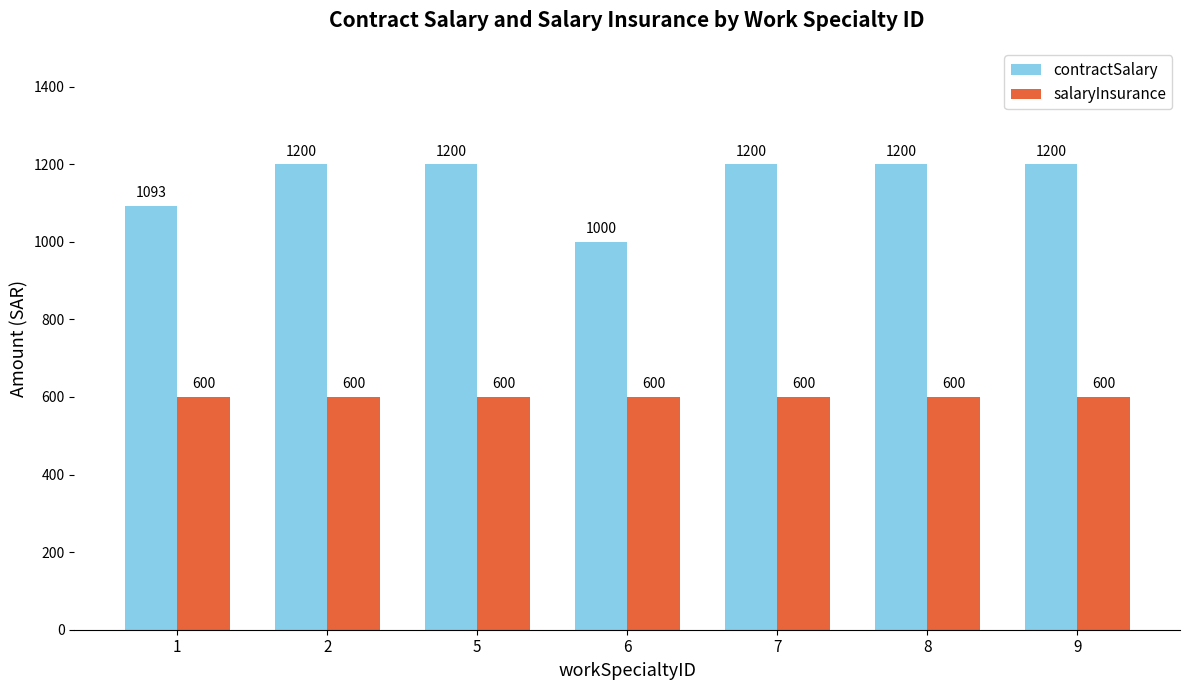

What is the smallest value displayed?

600